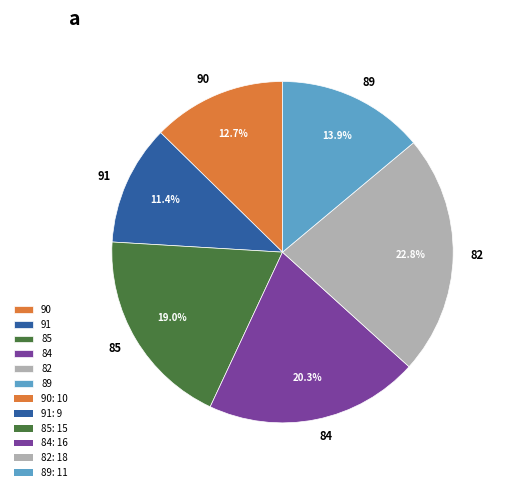

Is it true that 82 is 23% of the pie?

True